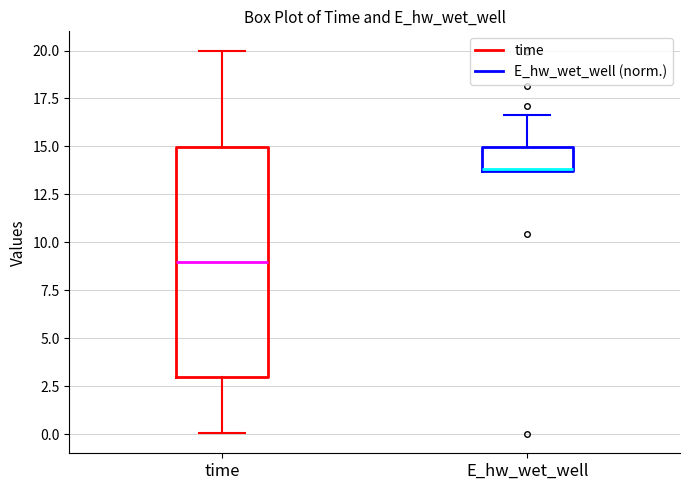

Where is the upper edge of the box for E_hw_wet_well on the y-axis? The values are not printed on the chart, so give them approximately, as read against the axis.

15.0